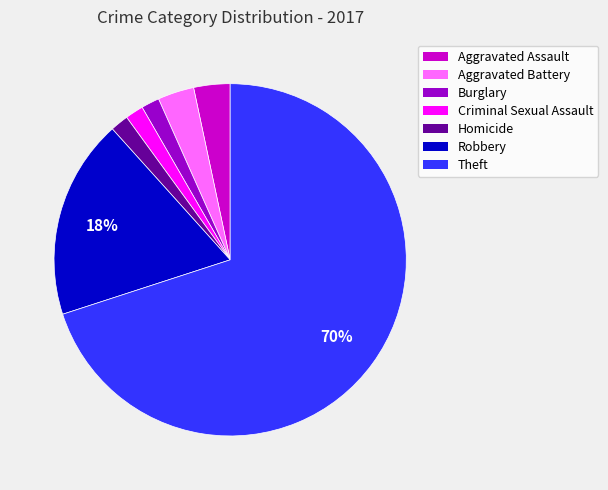

Do Aggravated Battery and Homicide together represent more than half of the pie?

No